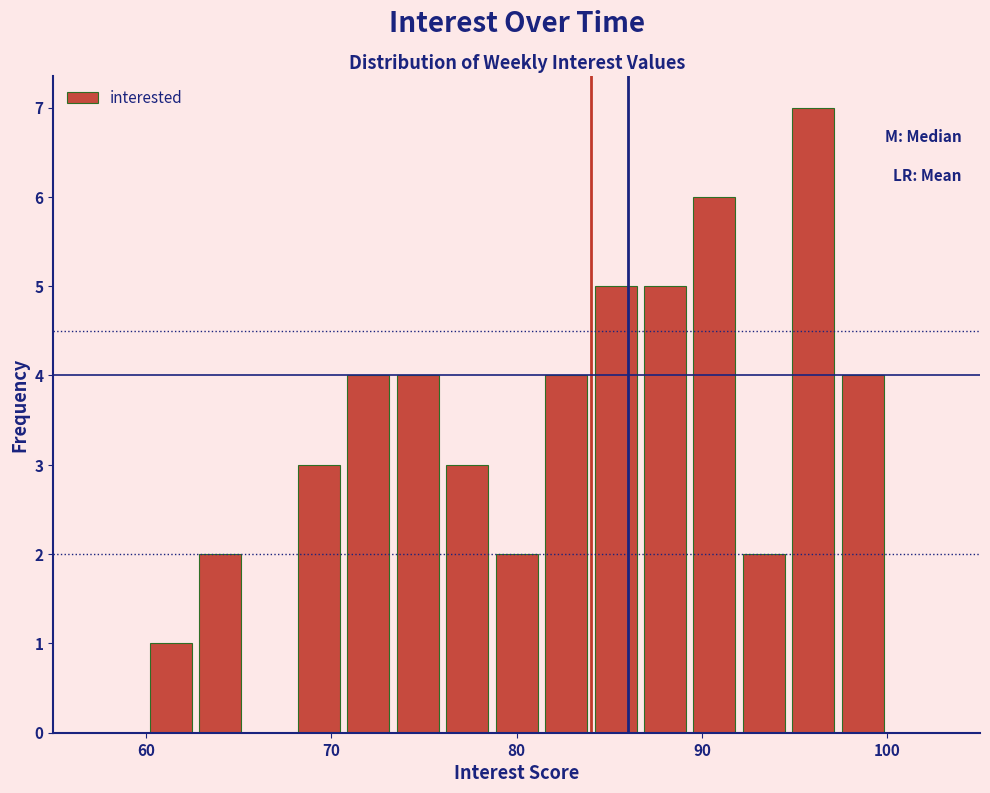

Read against the x-axis, roughly where is the centre of the tallest bar?

96